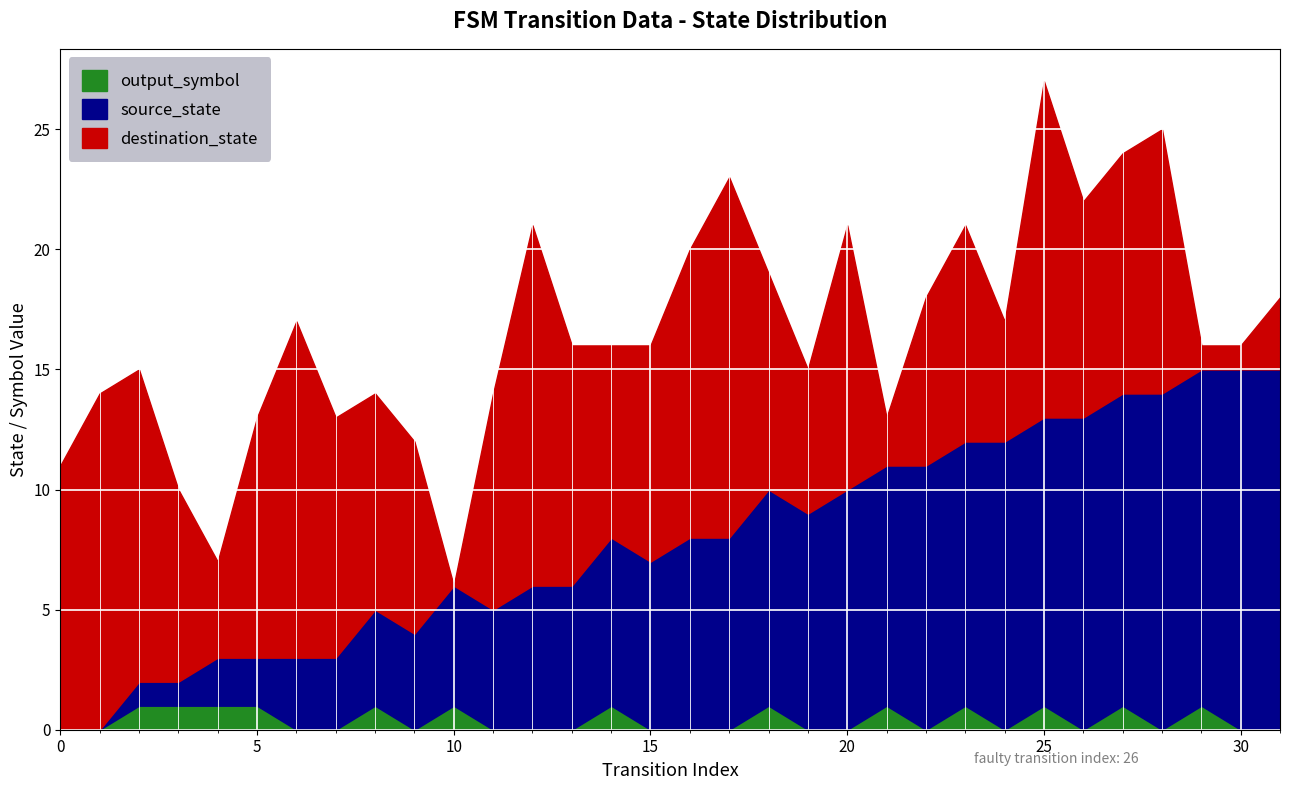

Which series has the largest total across all categories?

destination_state